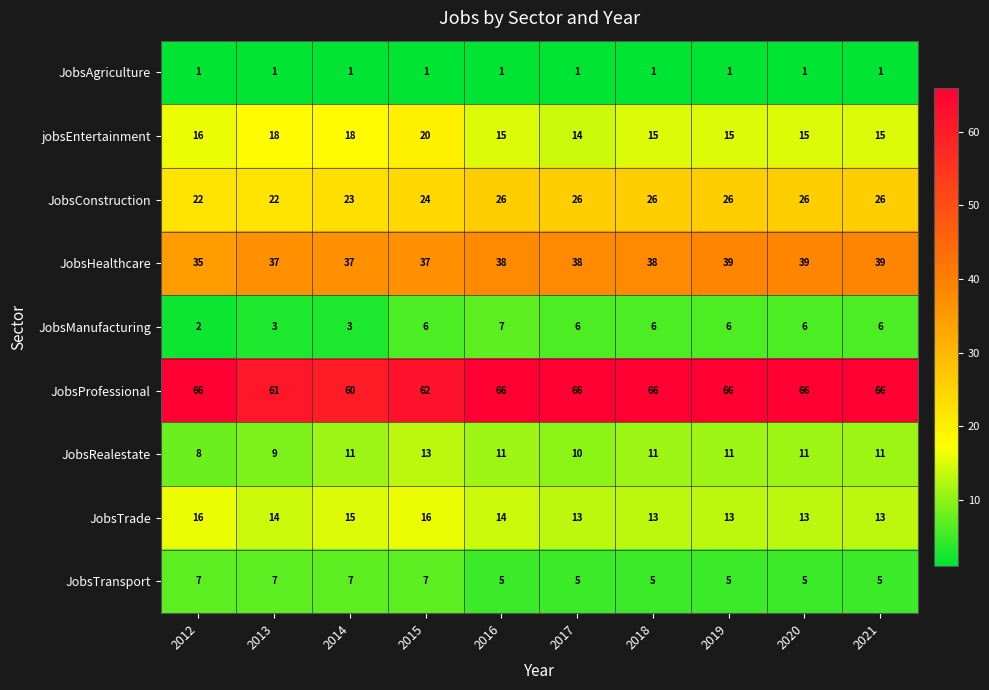

Count the number of categories in the chart.

10